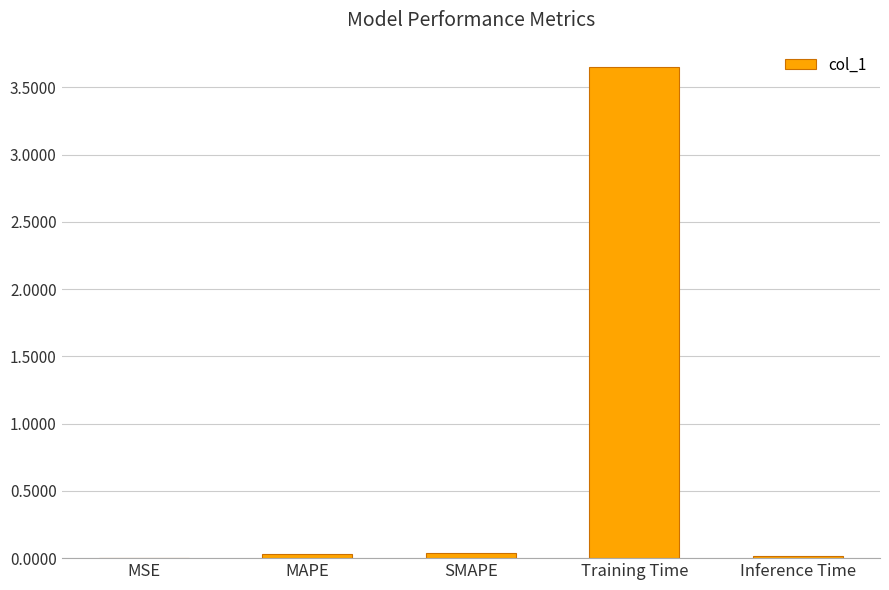

Is it true that the value at MSE is 0.0?

True